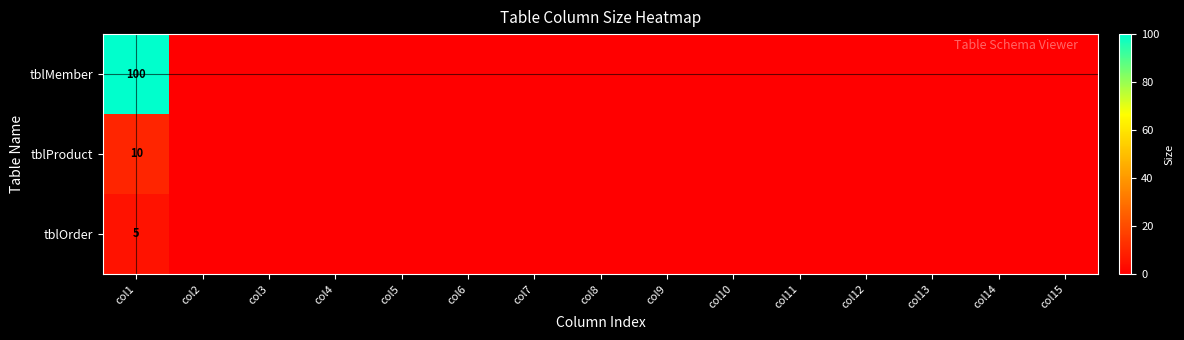

What is the difference between the maximum and second lowest values in the tblMember series?

100